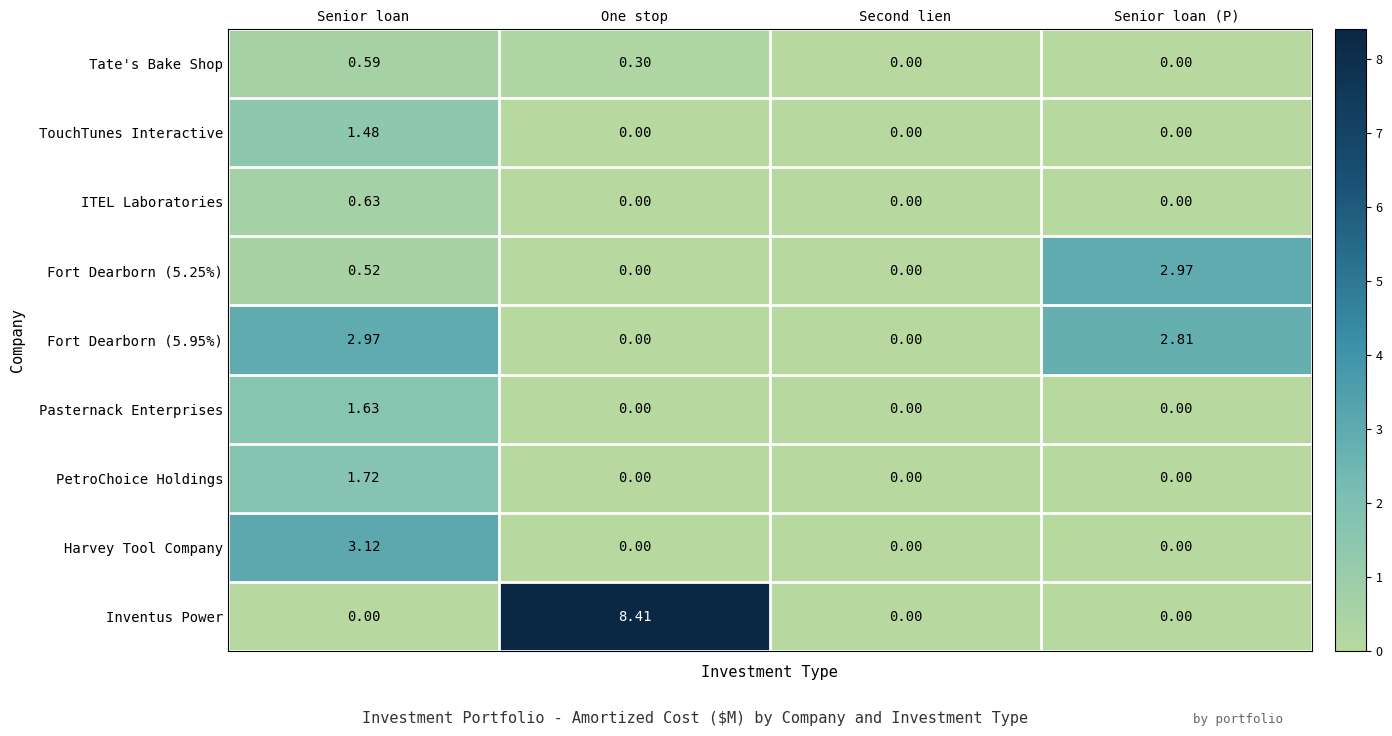

Which category has the highest value across all series?

One stop